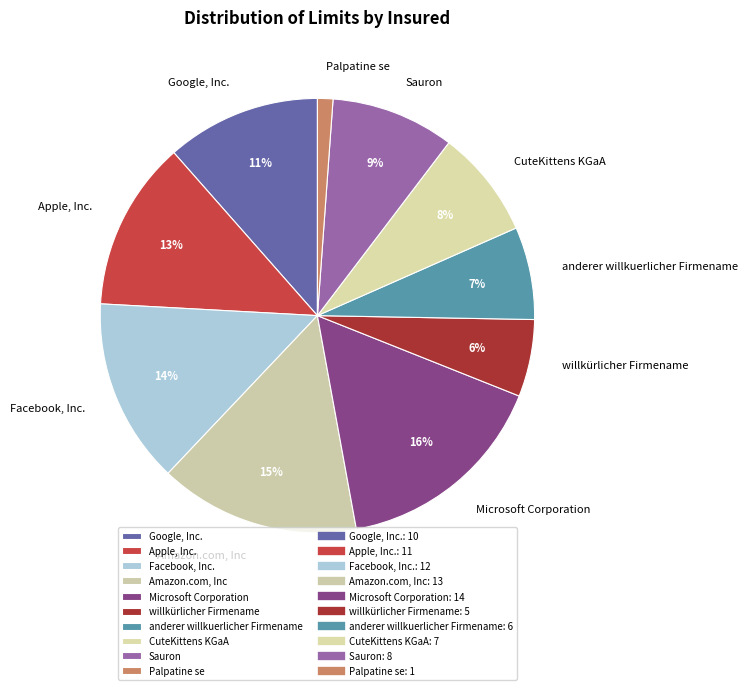

Do Sauron and CuteKittens KGaA together represent more than half of the pie?

No